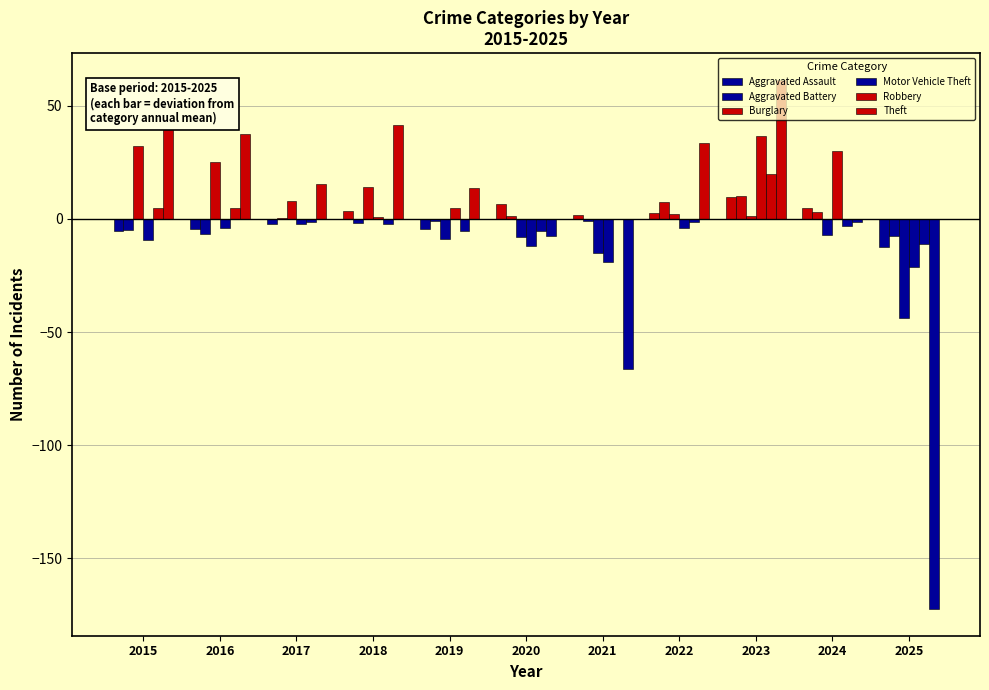

Reading left to right, what are all the values shown in this chart?

Aggravated Assault: -5.4	-4.4	-2.4	3.6	-4.4	6.6	1.6	2.6	9.6	4.6	-12.4
Aggravated Battery: -4.7	-6.7	0.3	-1.7	-0.7	1.3	-0.7	7.3	10.3	3.3	-7.7
Burglary: 32.1	25.1	8.1	14.1	-8.9	-7.9	-14.9	2.1	1.1	-6.9	-43.9
Motor Vehicle Theft: -9.2	-4.2	-2.2	0.8	4.8	-12.2	-19.2	-4.2	36.8	29.8	-21.2
Robbery: 4.8	4.8	-1.2	-2.2	-5.2	-5.2	-0.2	-1.2	19.8	-3.2	-11.2
Theft: 44.5	37.5	15.5	41.5	13.5	-7.5	-66.5	33.5	61.5	-1.5	-172.5